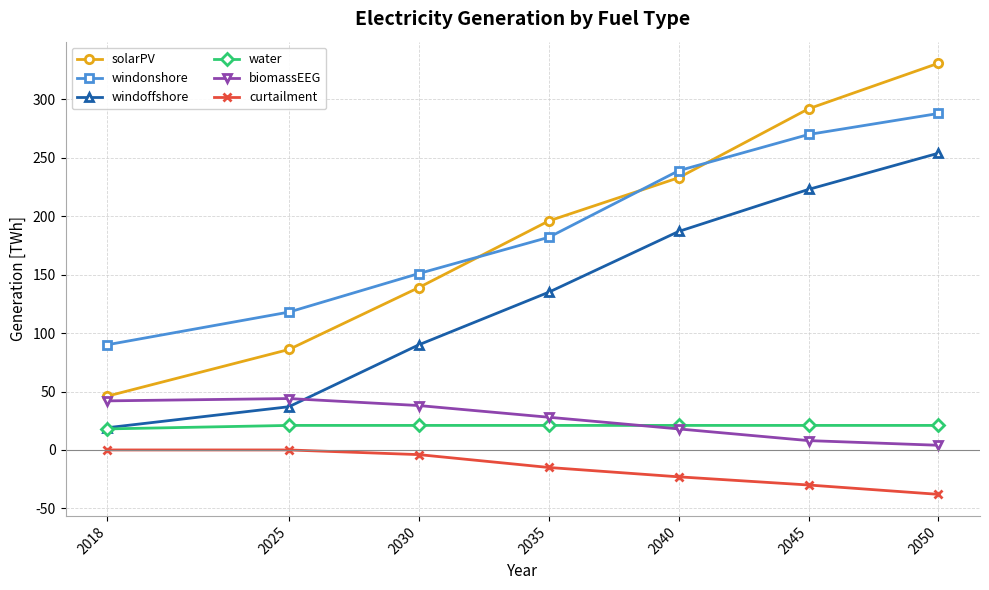

What is the difference between the maximum and second lowest values in the windoffshore series?

217